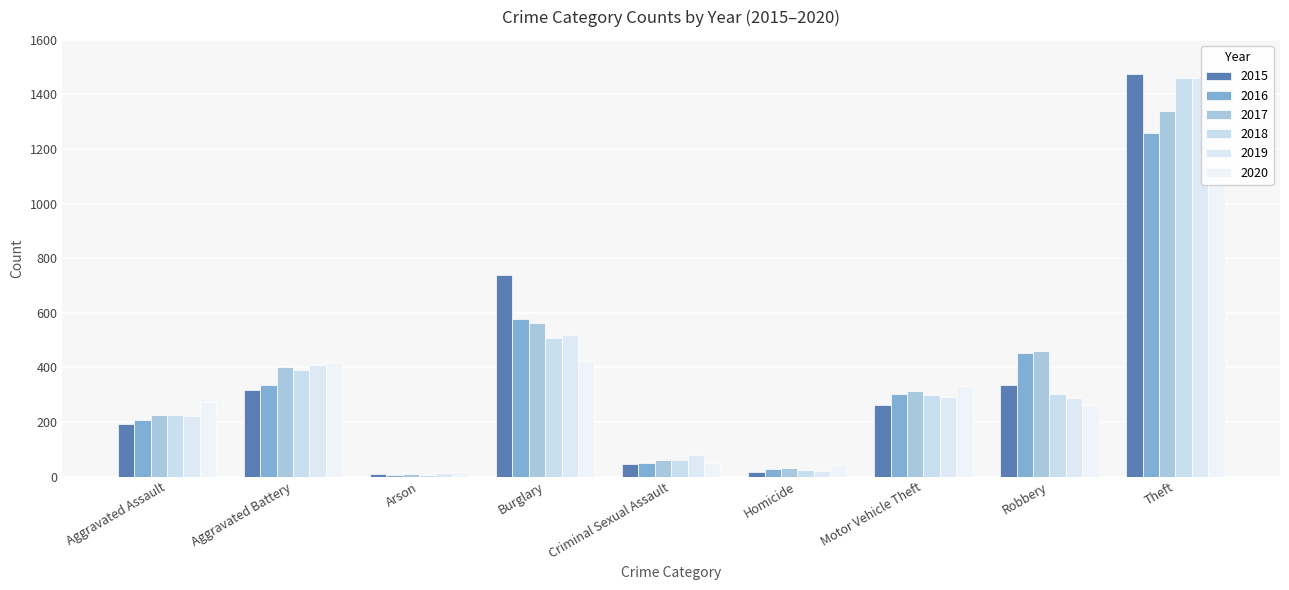

Is it true that 2015 equals 9 at Arson?

True